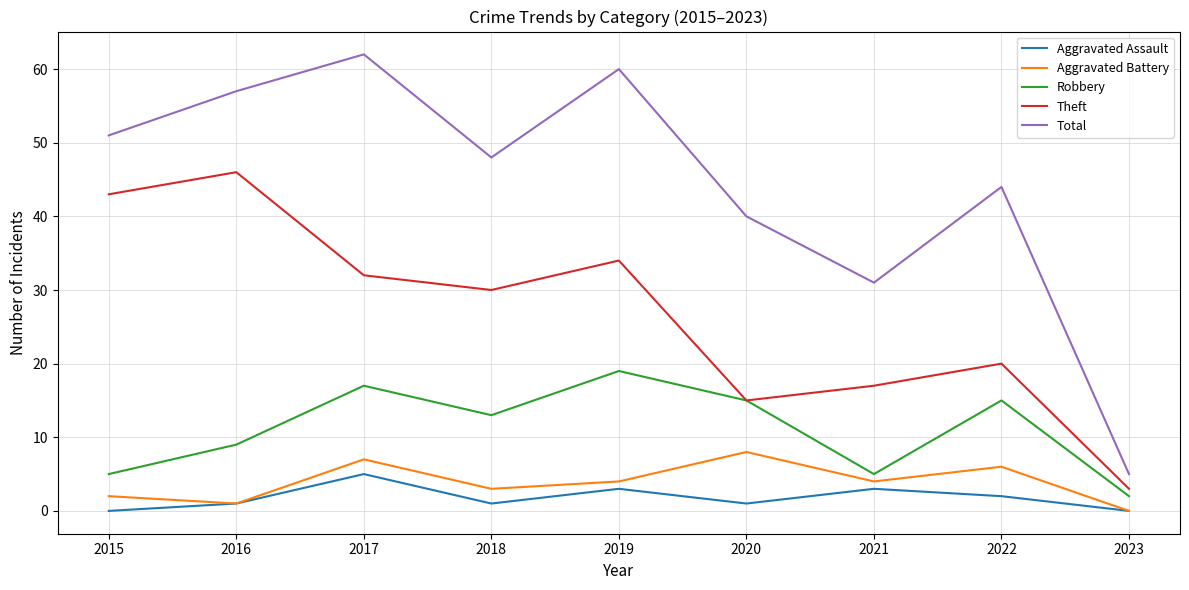

In Aggravated Battery, how many points are higher than both neighbors (excluding endpoints)?

3